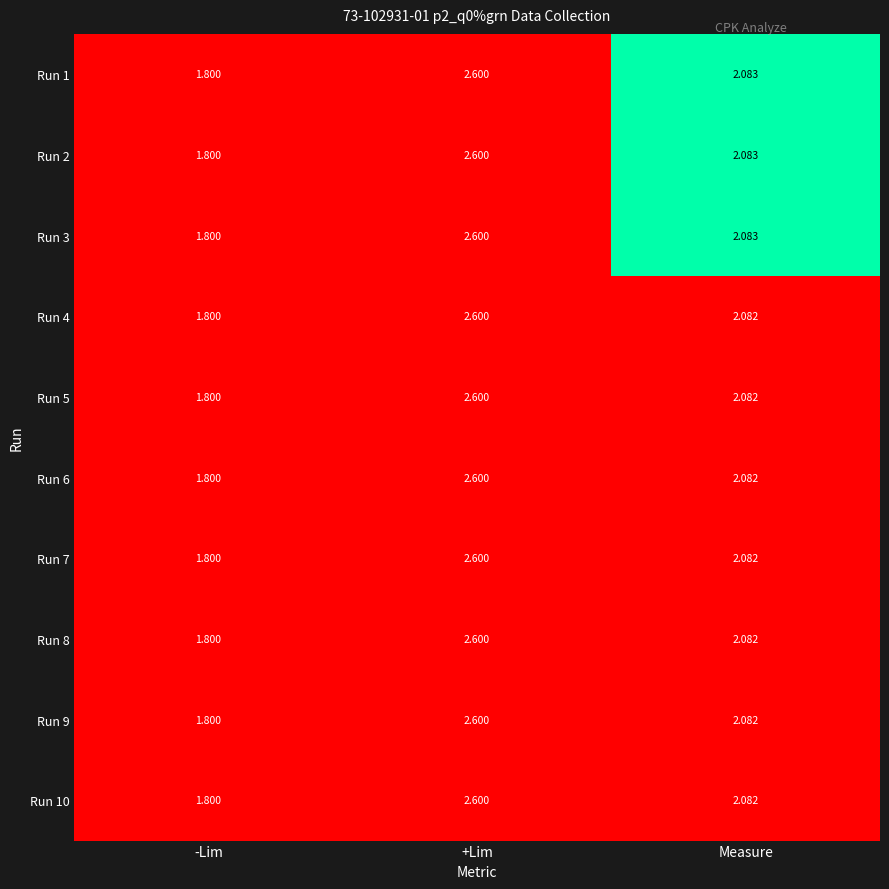

Which category has the lowest value in the Run 8 series?

-Lim